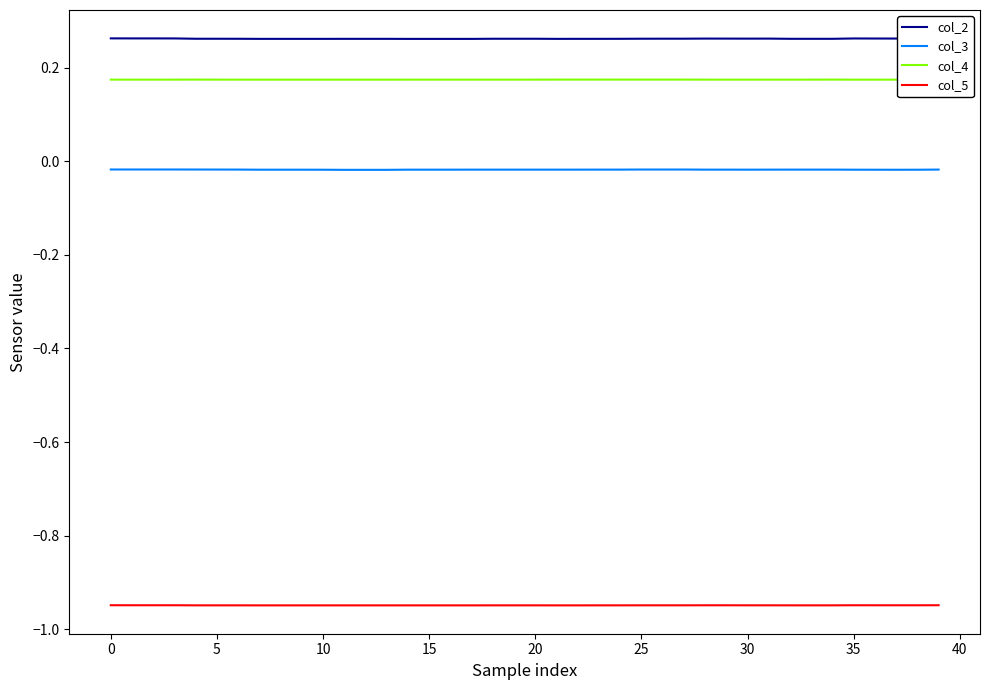

True or false: col_3 and col_2 cross at least once.

False